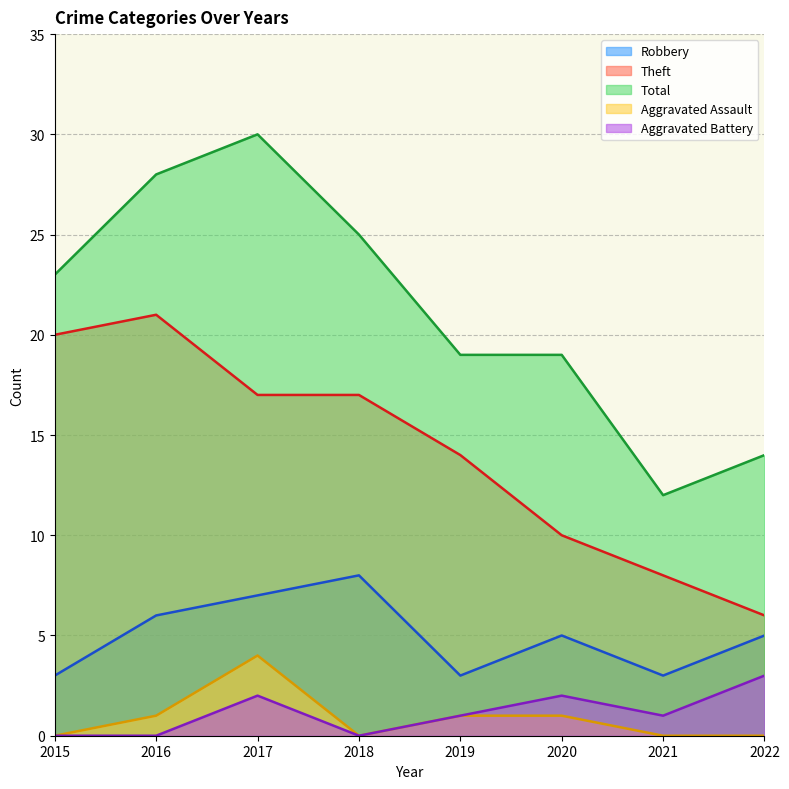

True or false: Theft and Total cross at least once.

False